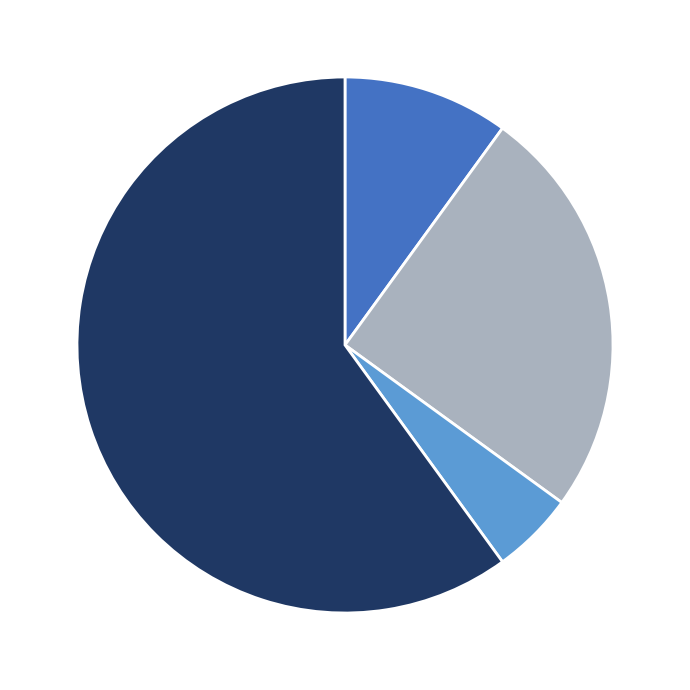

Count the number of slices in the pie.

4